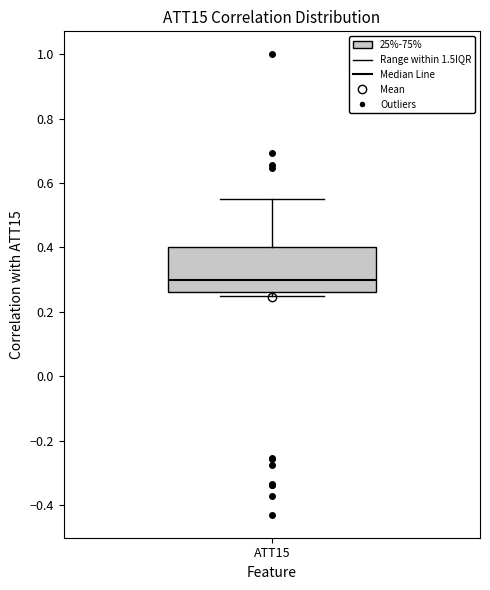

Transcribe this box plot: give where the median line is, the range the box spans, and where the two whiskers end, as read against the y-axis. The values are not printed on the chart, so give them approximately, as read against the axis.

median 0.30, box 0.26 to 0.40, whiskers 0.24 to 0.56